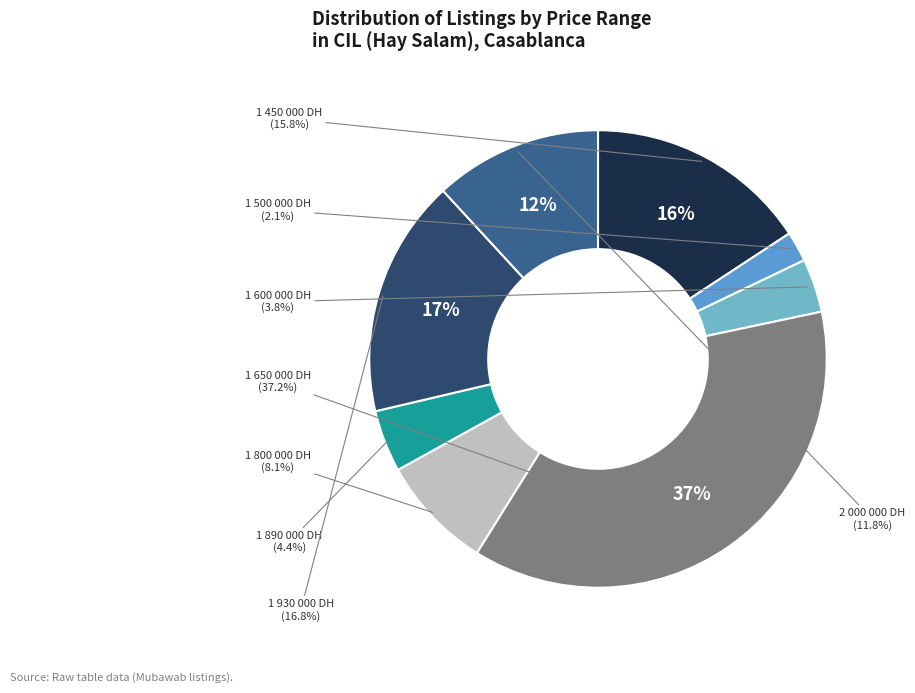

What is the change in value from 1 650 000 DH to 2 000 000 DH?

-214